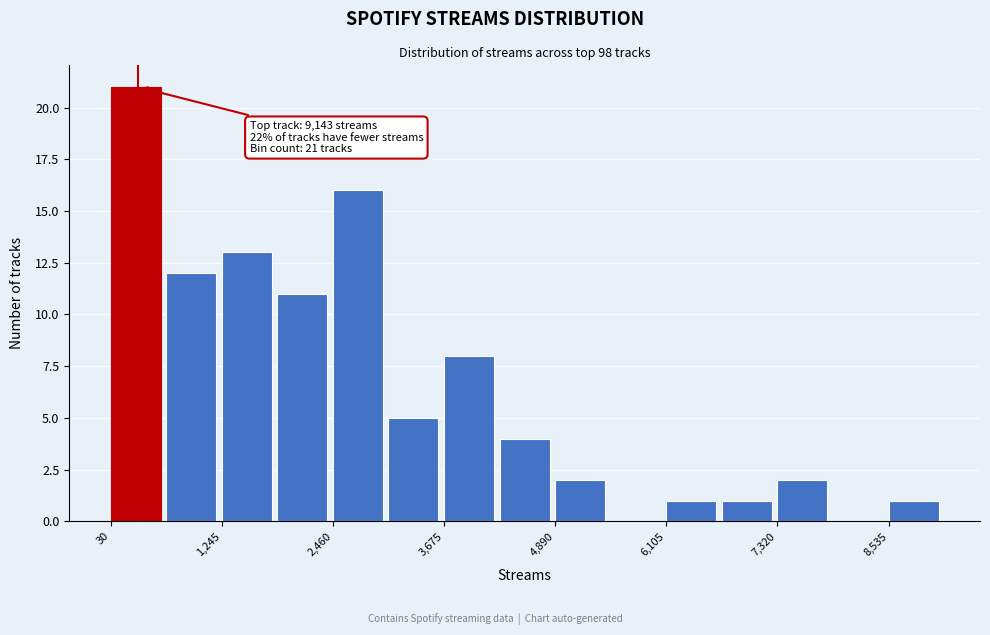

Read against the x-axis, roughly where is the centre of the tallest bar?

400